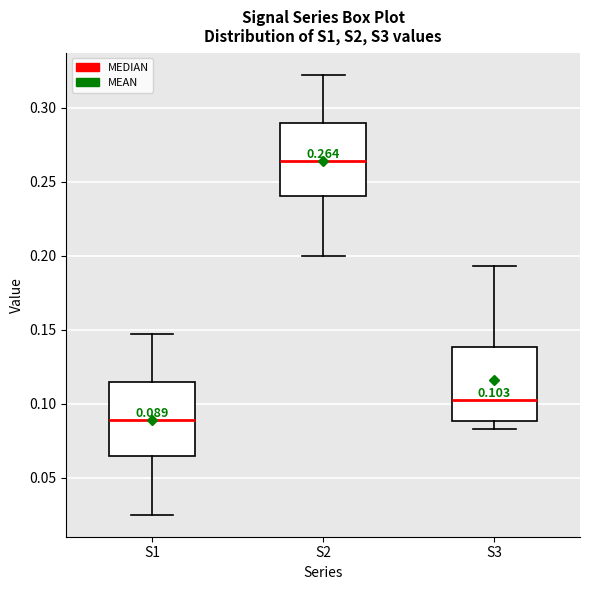

Which box has the lowest median line?

S1